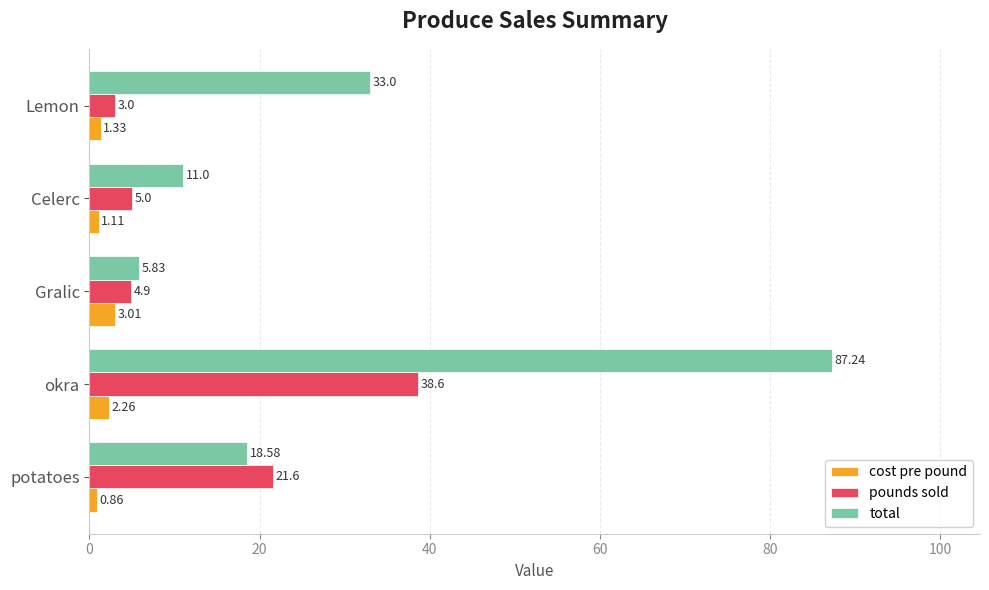

At which label does total reach its peak?

okra